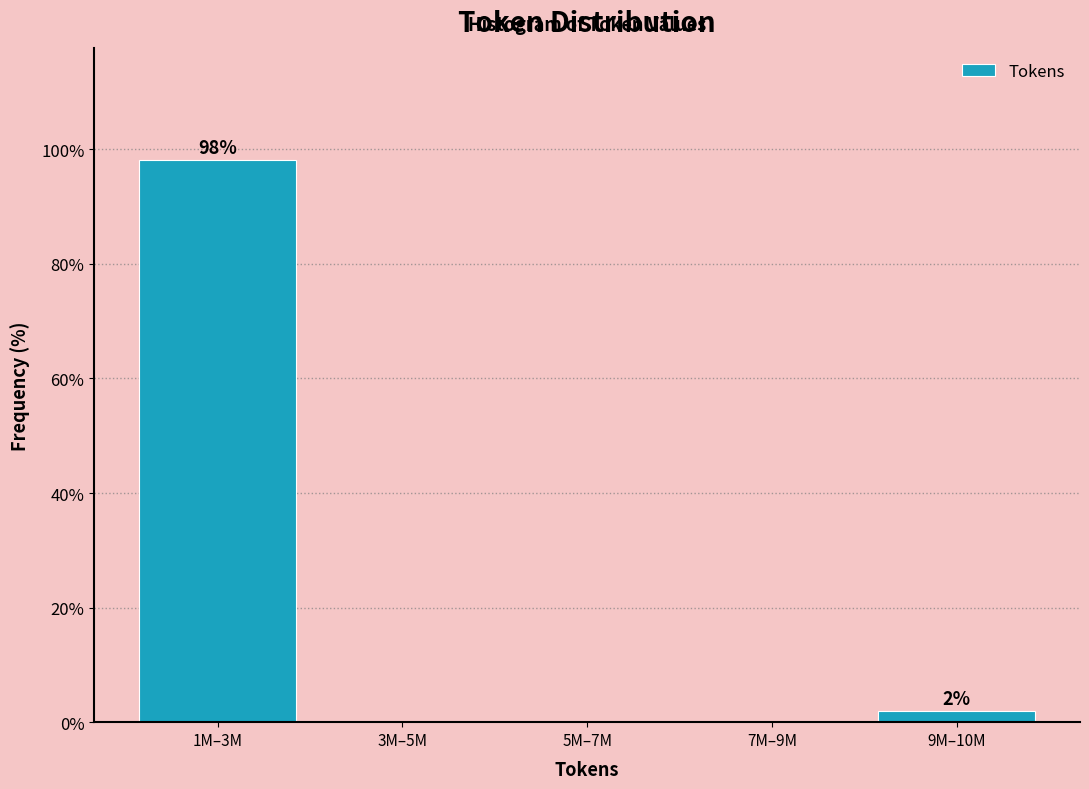

Reading left to right, list all the values displayed in this chart.

1M–3M=98.1	3M–5M=0.0	5M–7M=0.0	7M–9M=0.0	9M–10M=1.9